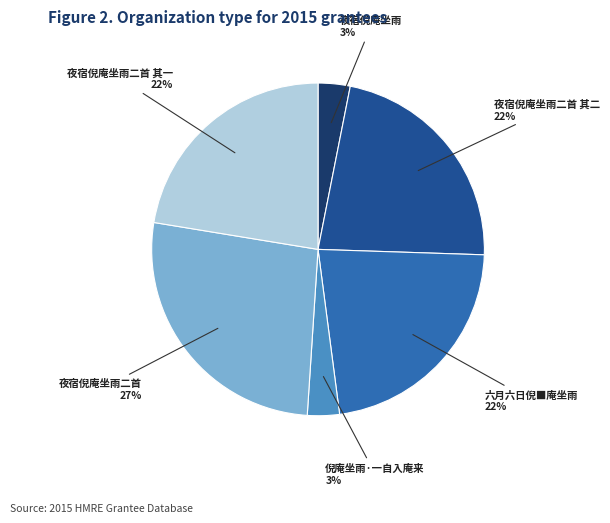

To the nearest percent, what is the average slice percentage?

17%